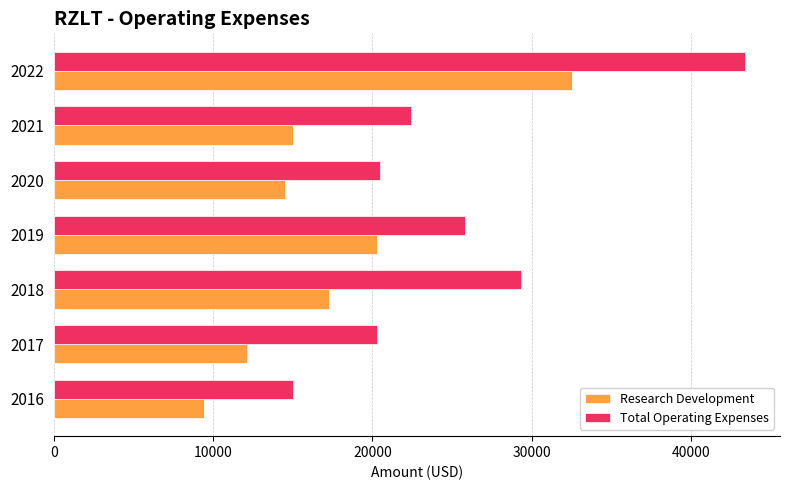

What are all the series names shown in the legend?

Research Development, Total Operating Expenses